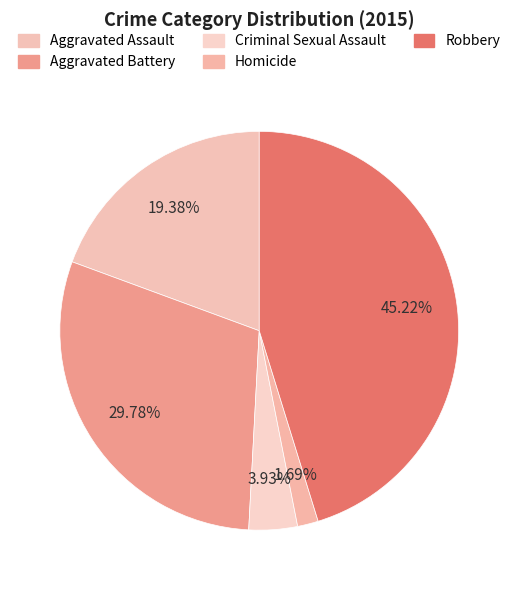

Count the number of slices in the pie.

5